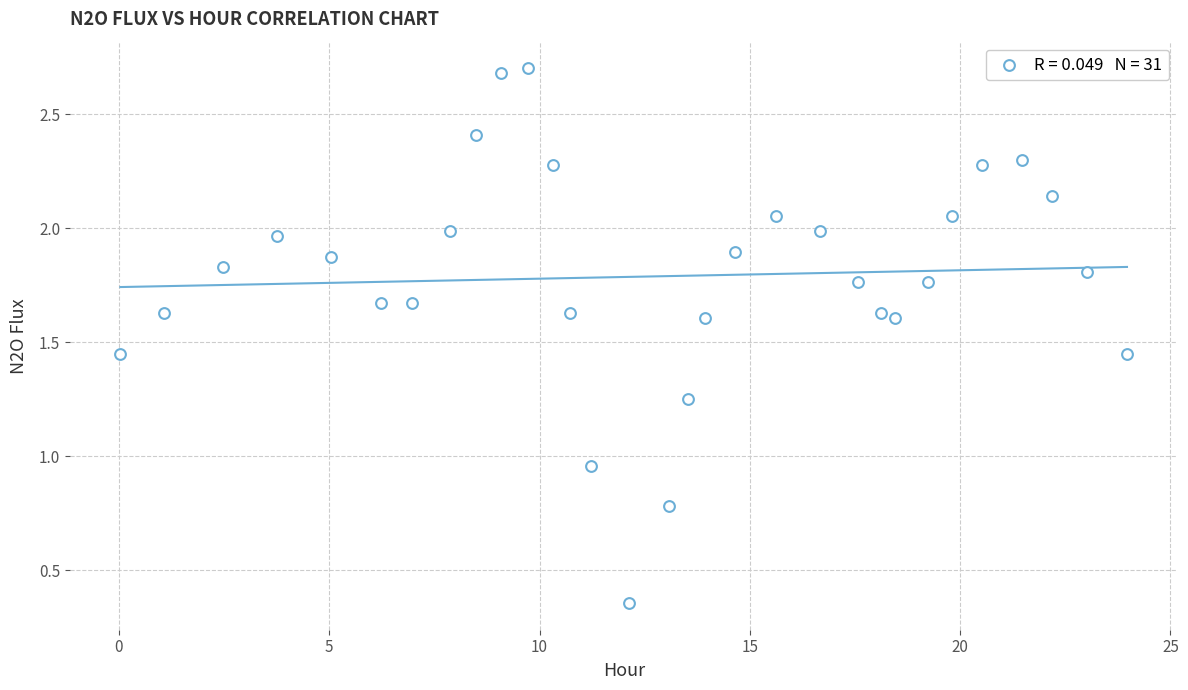

What is the range of X values (max minus min)?

23.9